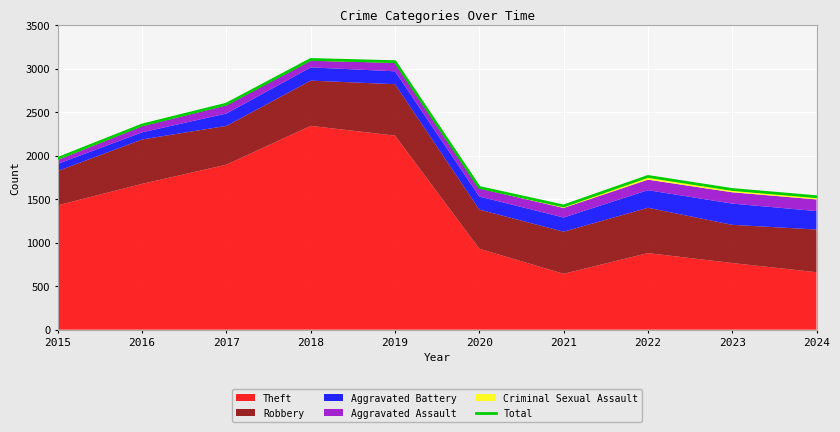

What is the change in value from 2016 to 2022?

-591